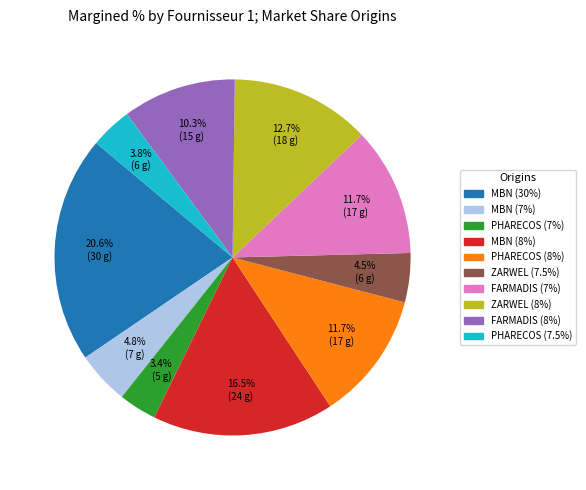

What percentage is NOT represented by MBN (8%)?

83.5%